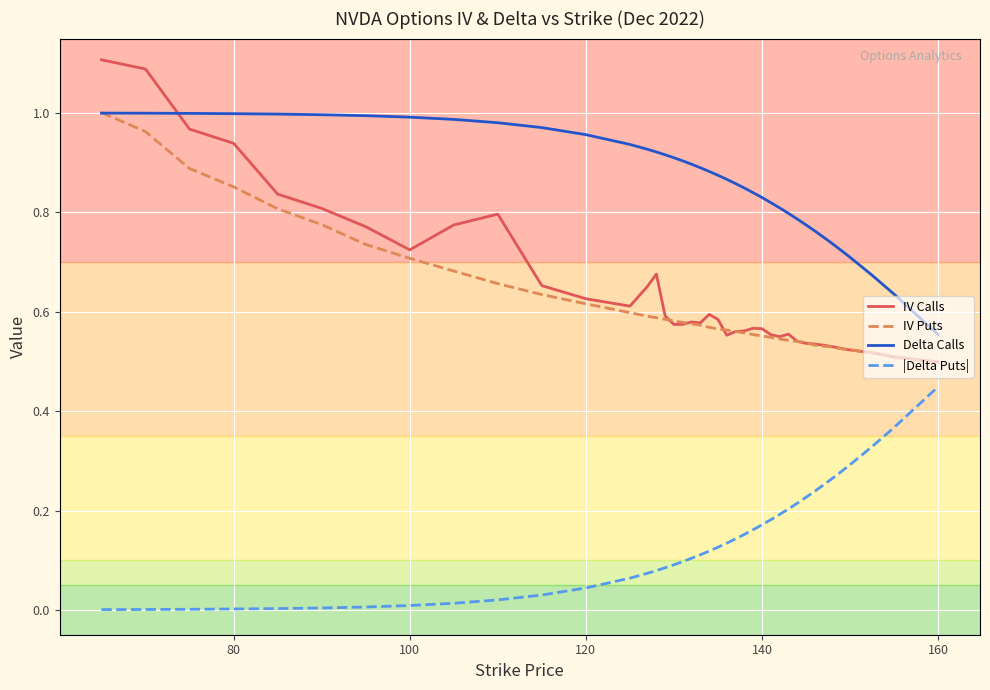

True or false: Delta Calls and |Delta Puts| cross at least once.

False